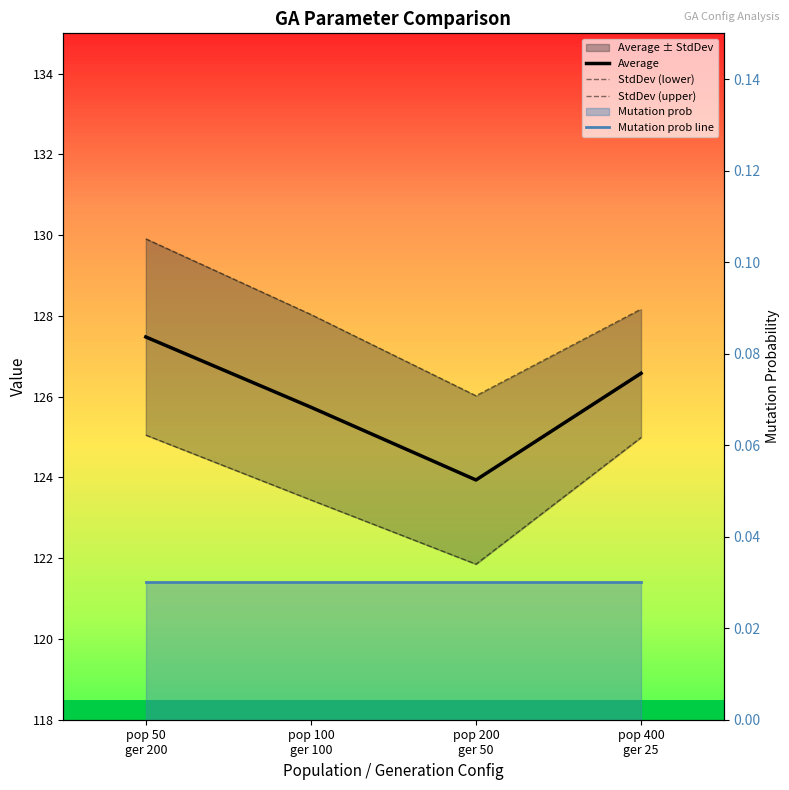

Read the StdDev (upper) value at pop 50
ger 200.

129.9